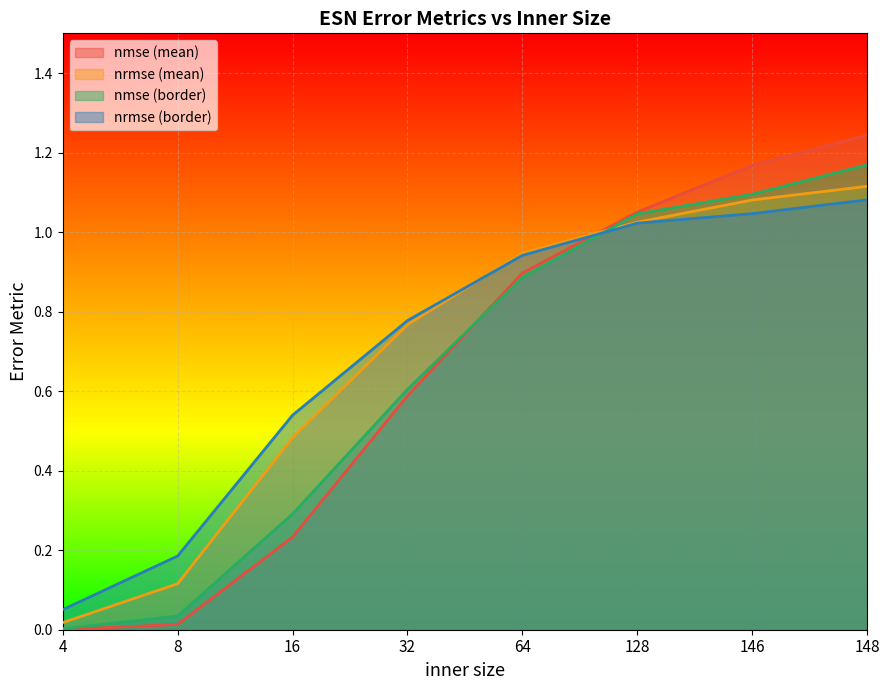

Rank the categories by nrmse (mean) value from highest to lowest.

148, 146, 128, 64, 32, 16, 8, 4